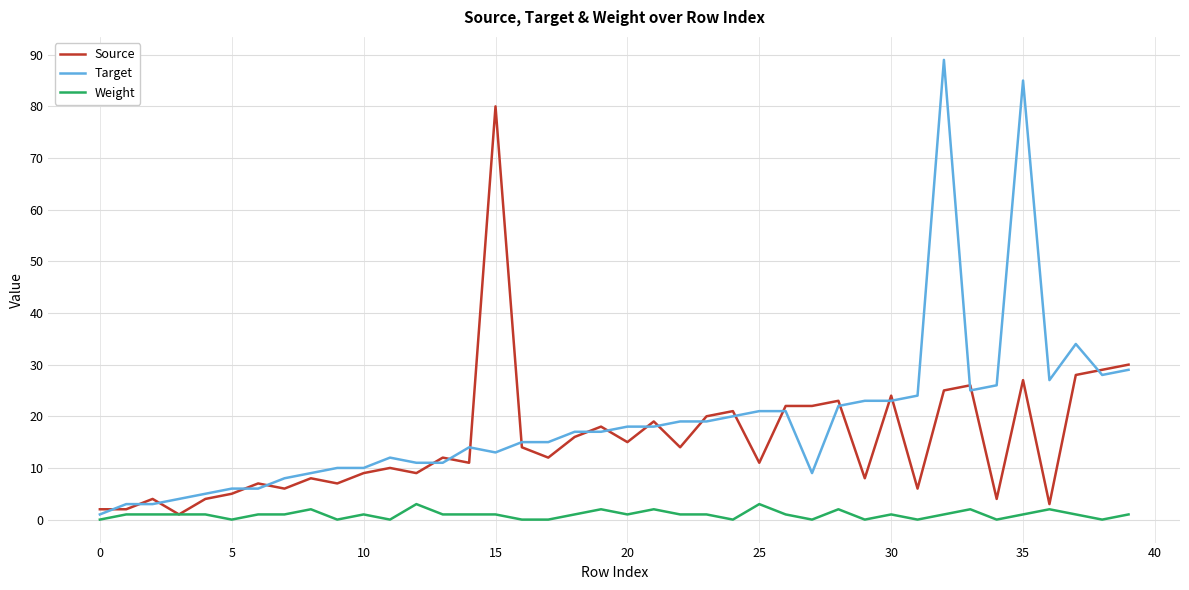

Rank the series by their maximum value, from lowest to highest.

Weight, Source, Target